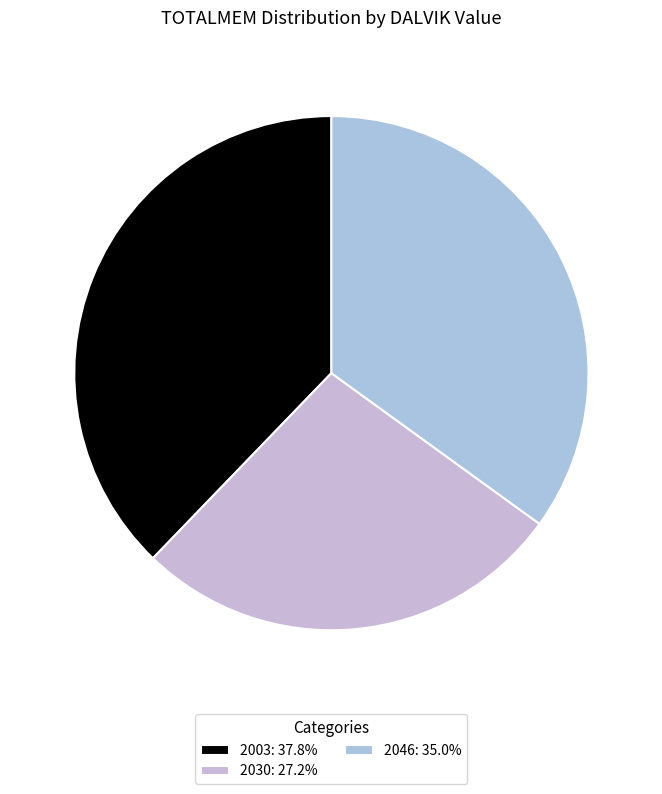

What is the largest slice in the pie chart?

2003